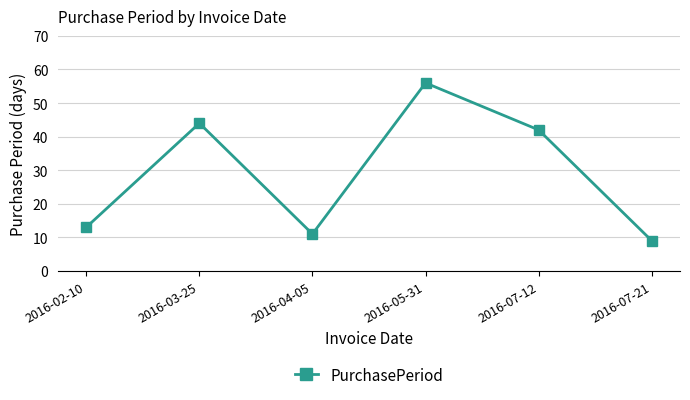

What is the approximate value at 2016-07-12?

42